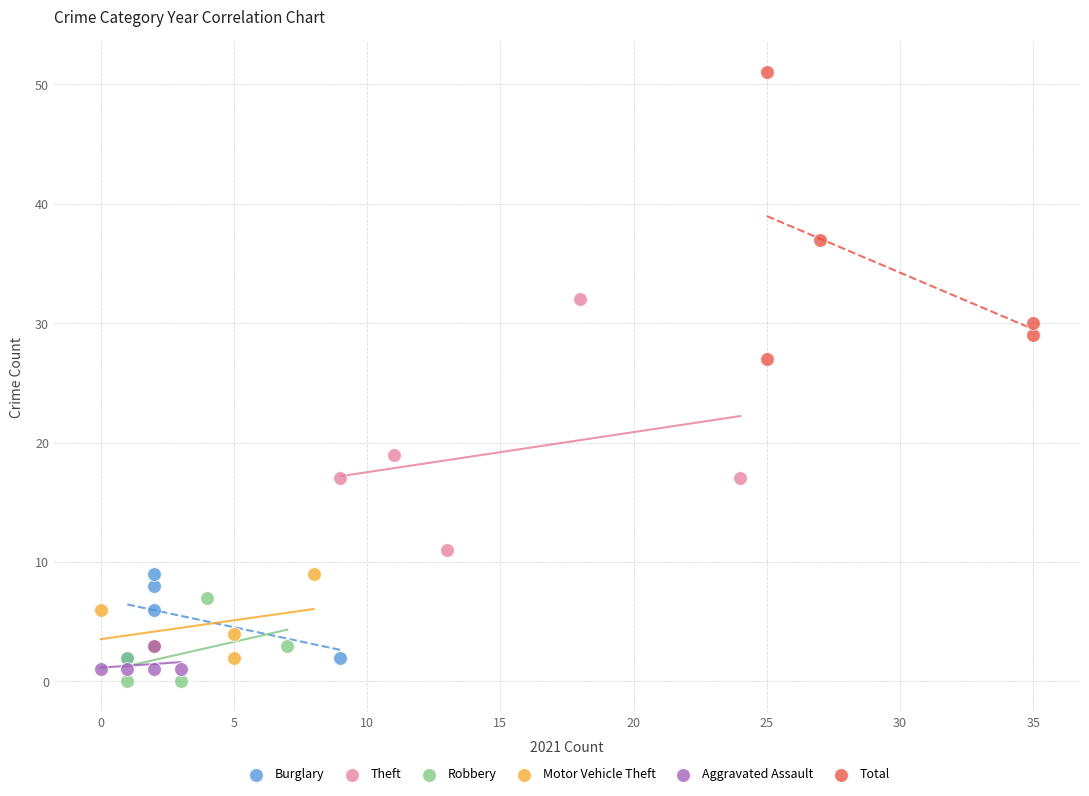

Which series contains the highest Y value?

Total